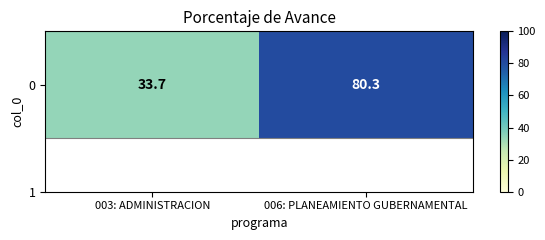

What is the sum of all values?

114.0